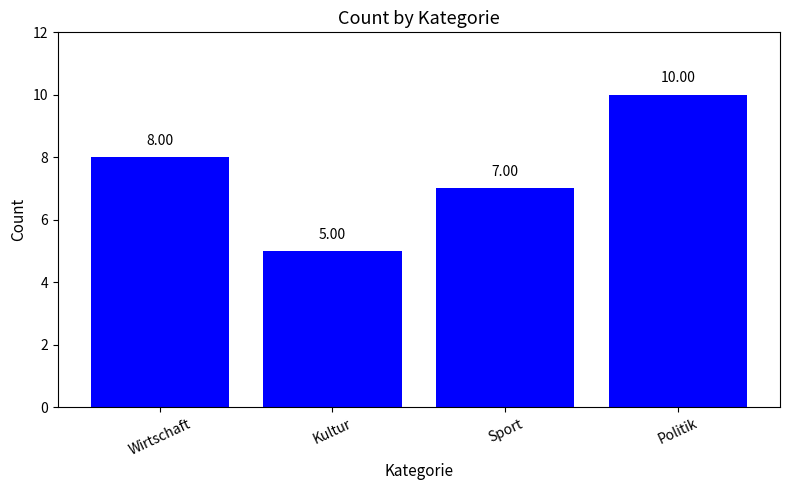

What is the sum of the values at Sport and Politik?

17